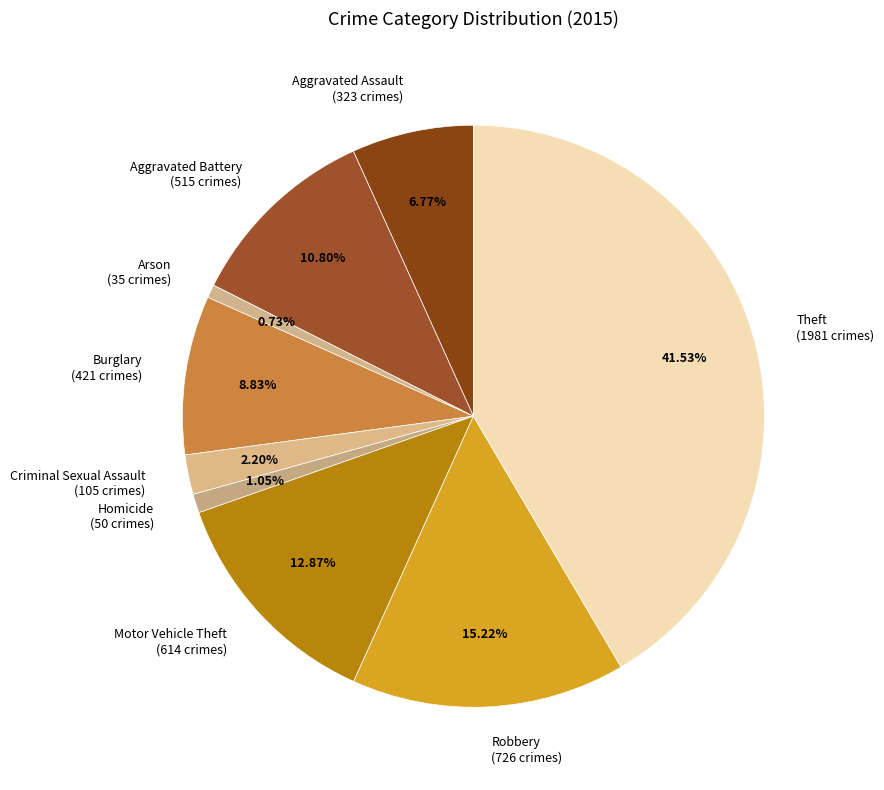

Does Aggravated Battery represent more than half of the total?

No